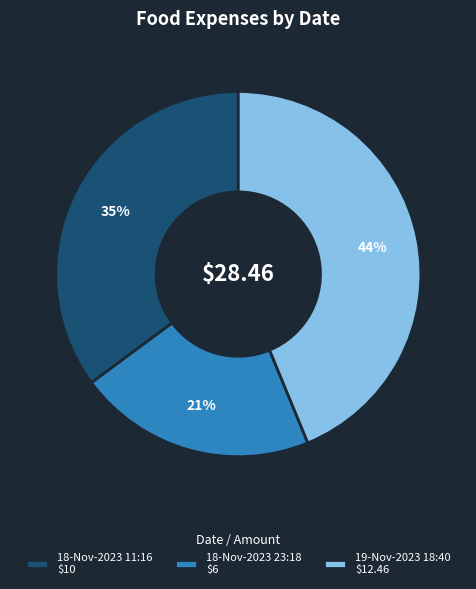

Rank the categories by value from highest to lowest.

19-Nov-2023 18:40, 18-Nov-2023 11:16, 18-Nov-2023 23:18